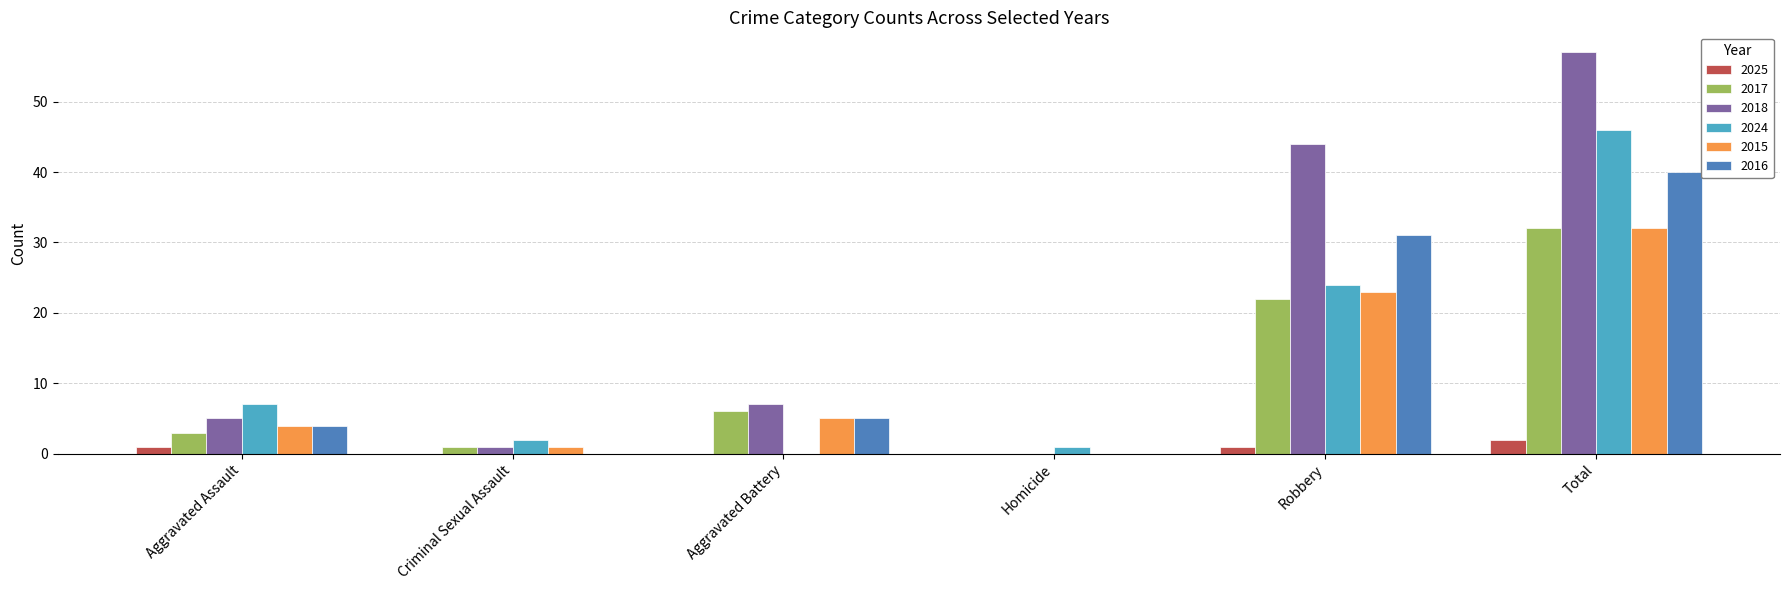

What is the maximum value for 2015?

32